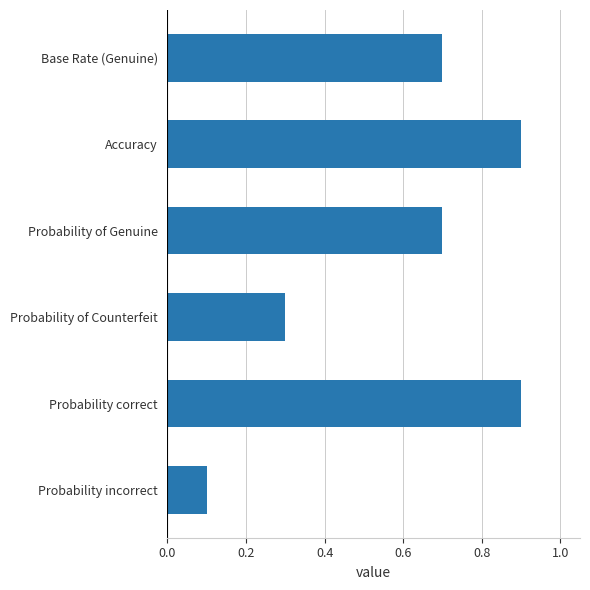

What is the smallest value displayed?

0.1